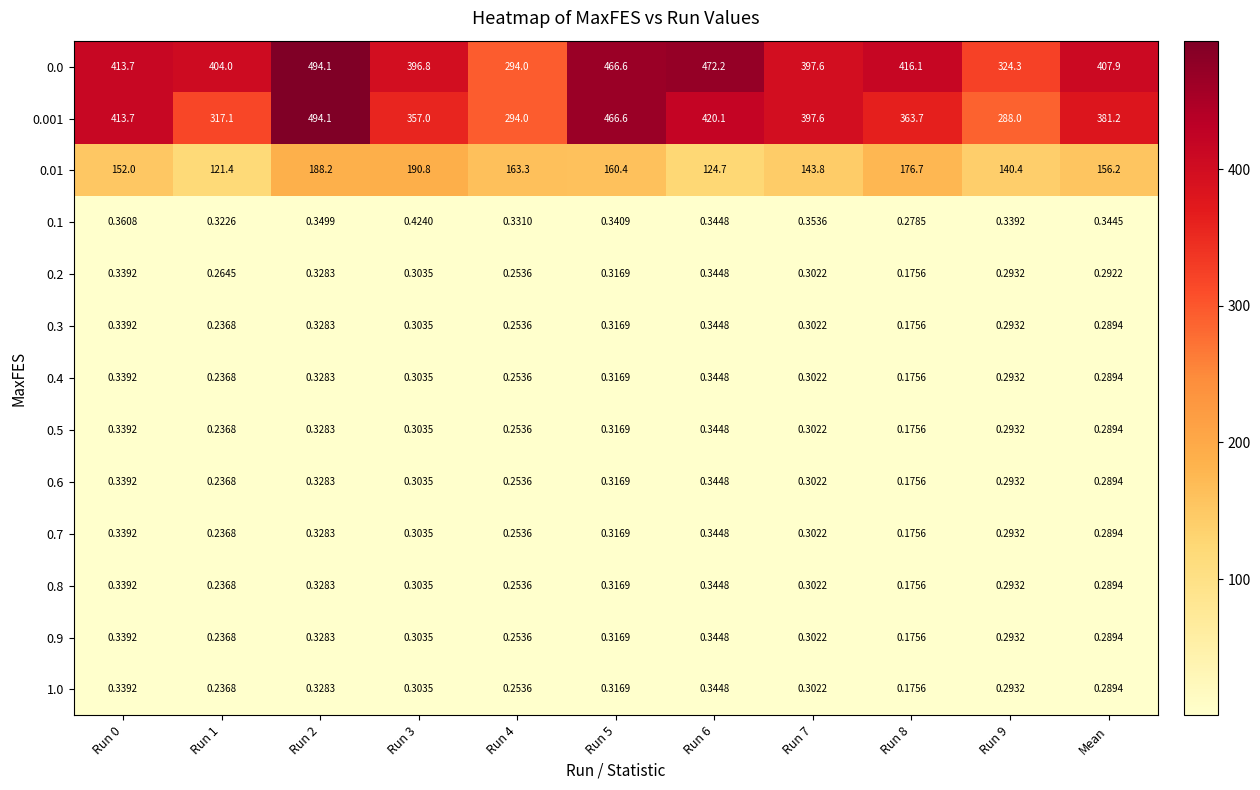

Is the value of 0.0 at Run 9 greater than the value of 0.9 at Run 1?

Yes